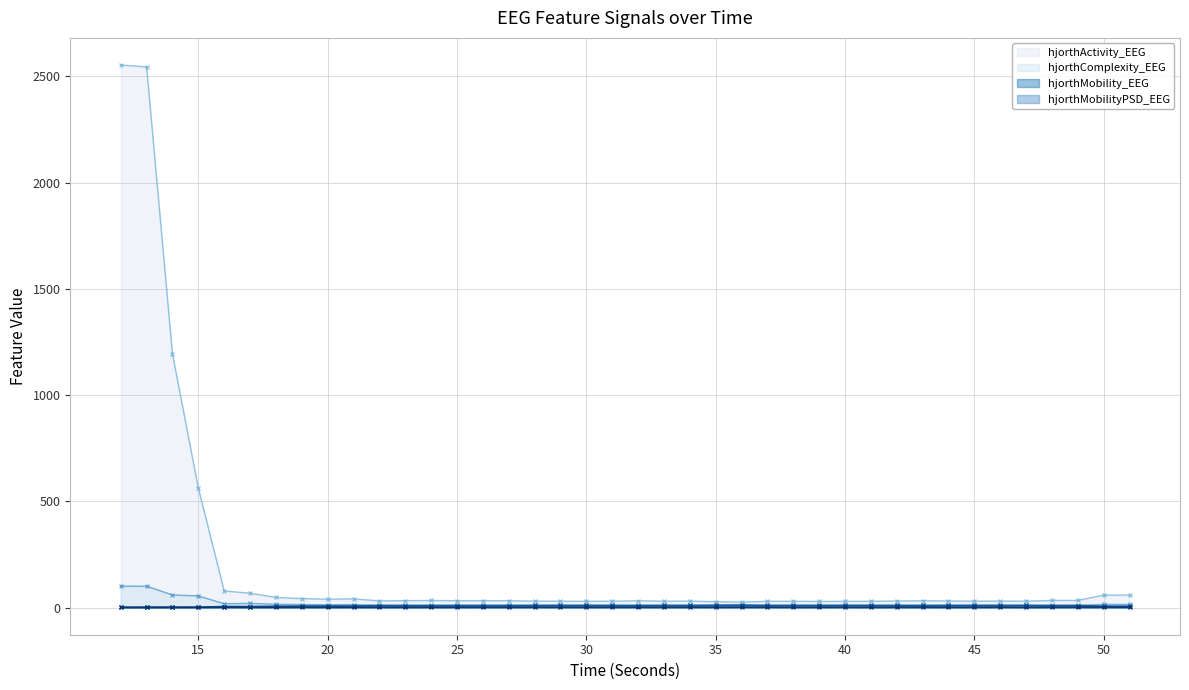

True or false: hjorthComplexity_EEG and hjorthActivity_EEG cross at least once.

False